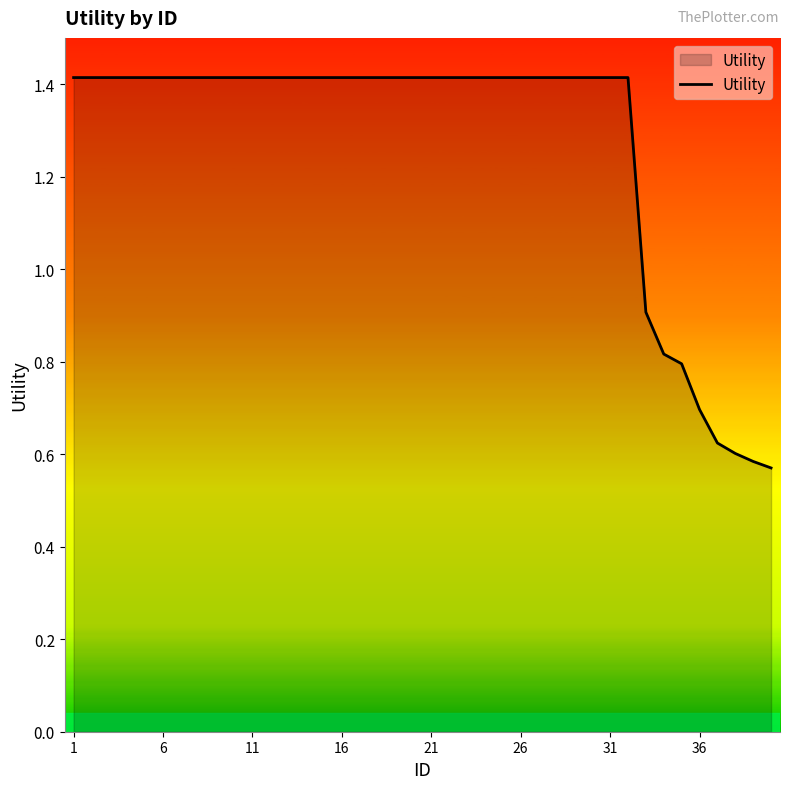

What is the maximum value shown in the chart?

1.4